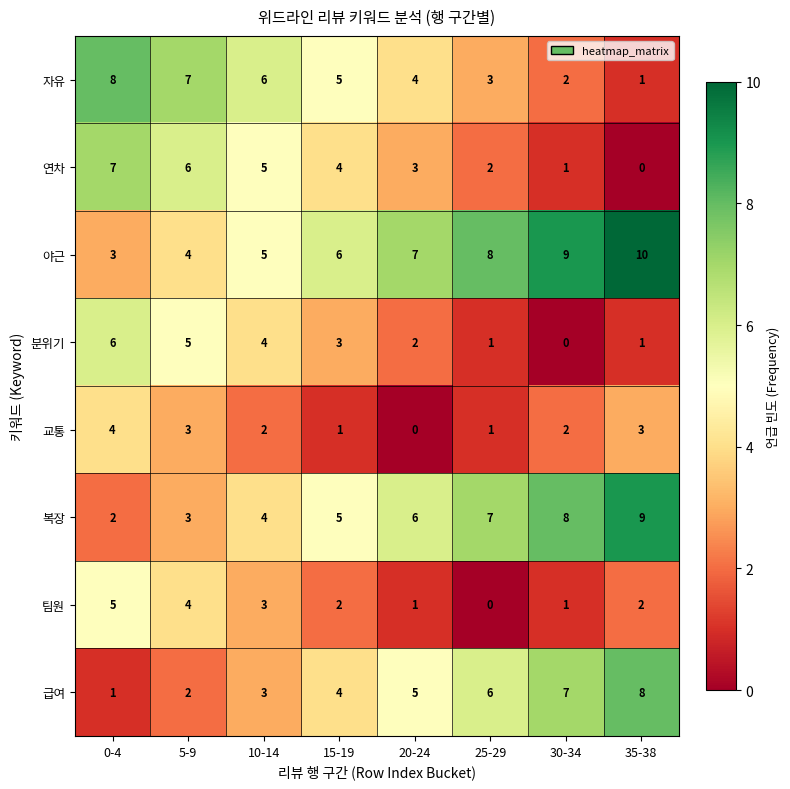

What is the difference between the highest and lowest values at 25-29?

8